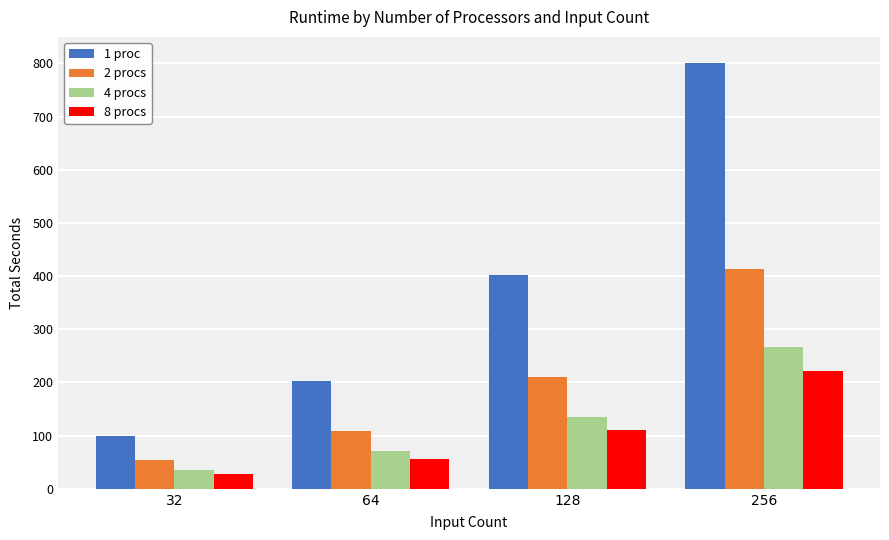

What is the lowest value of the 8 procs series?

28.8